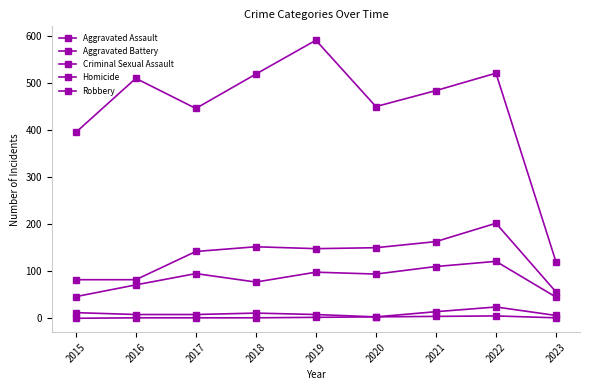

The Aggravated Assault series shows 46 at 2020. True or false?

False